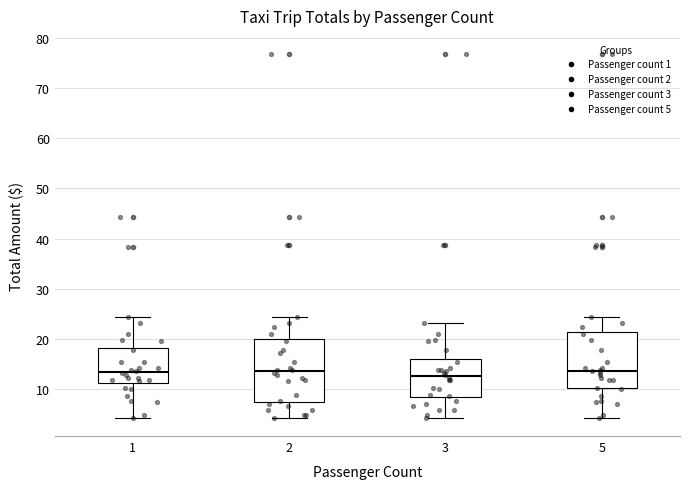

Reading left to right, read every box against the y-axis: the position of its median line, the range the box covers, and the ends of its whiskers. The values are not printed on the chart, so give them approximately, as read against the axis.

1: median 13, box 11 to 18, whiskers 4 to 24
2: median 14, box 7 to 20, whiskers 4 to 24
3: median 13, box 8 to 16, whiskers 4 to 23
5: median 14, box 10 to 21, whiskers 4 to 24